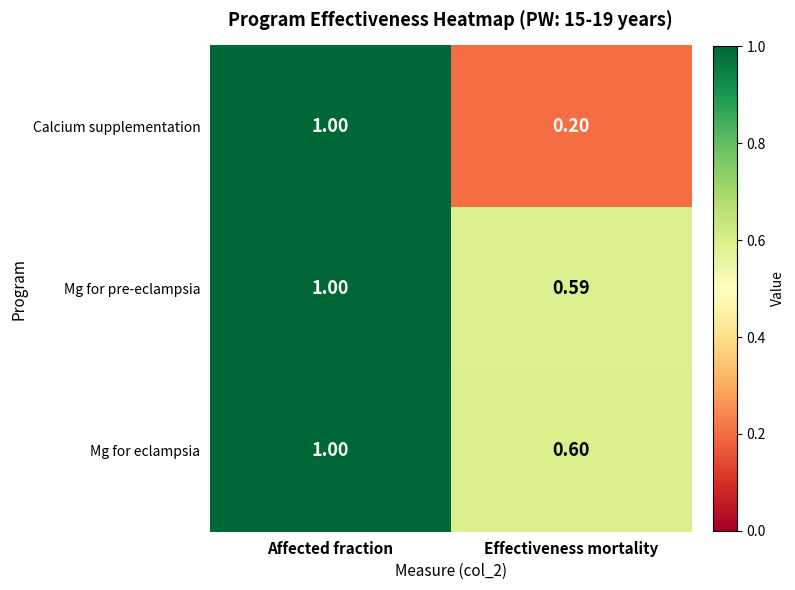

At which category is the sum across all series the highest?

Affected fraction